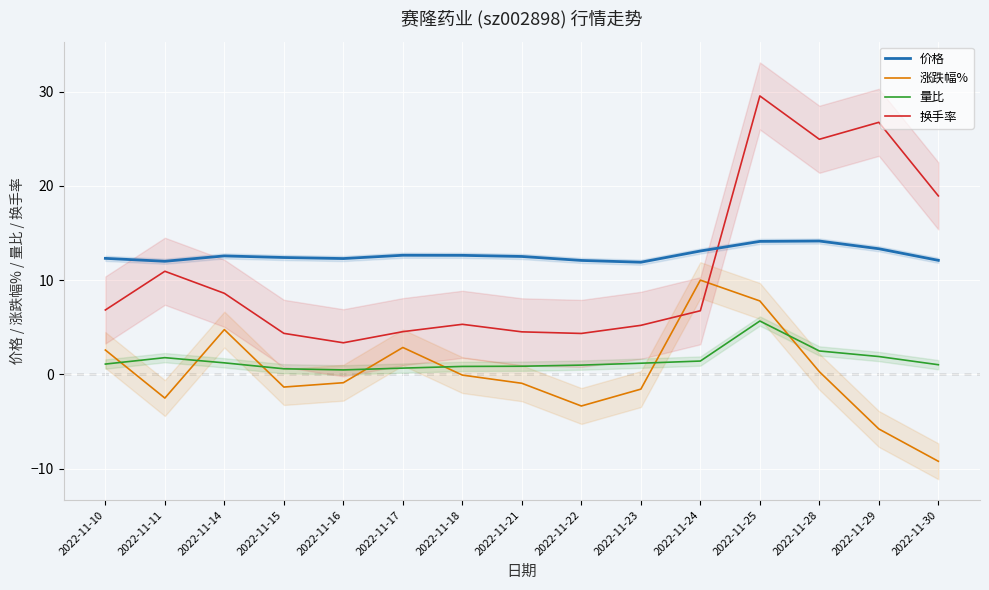

How many times do 涨跌幅% and 量比 cross each other?

7